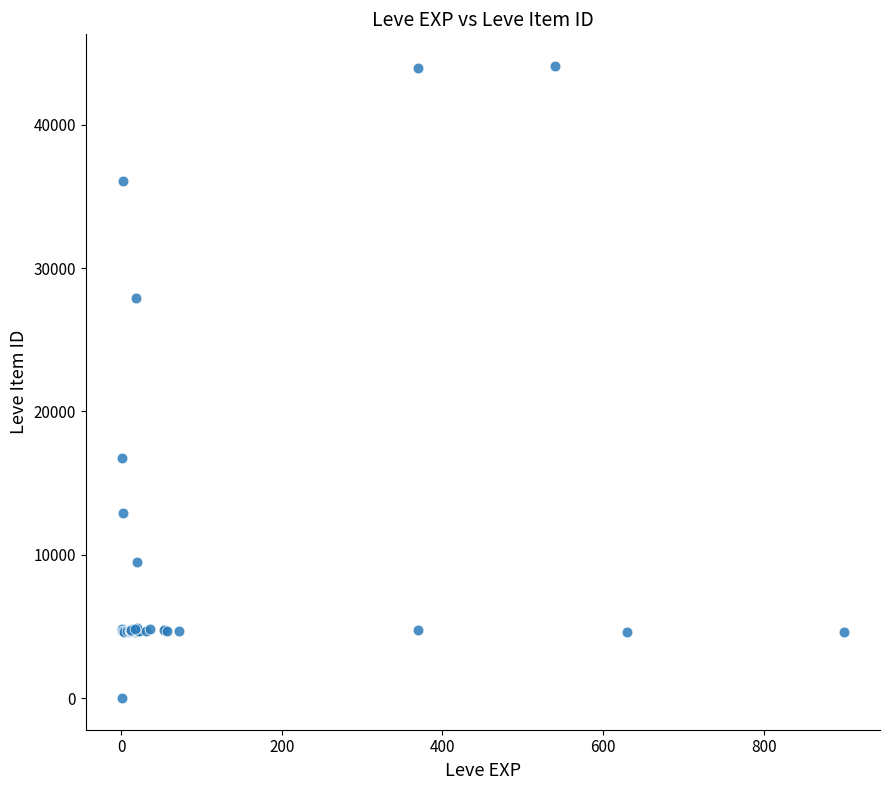

What Y value in the scatter plot is closest to 22050?

16734